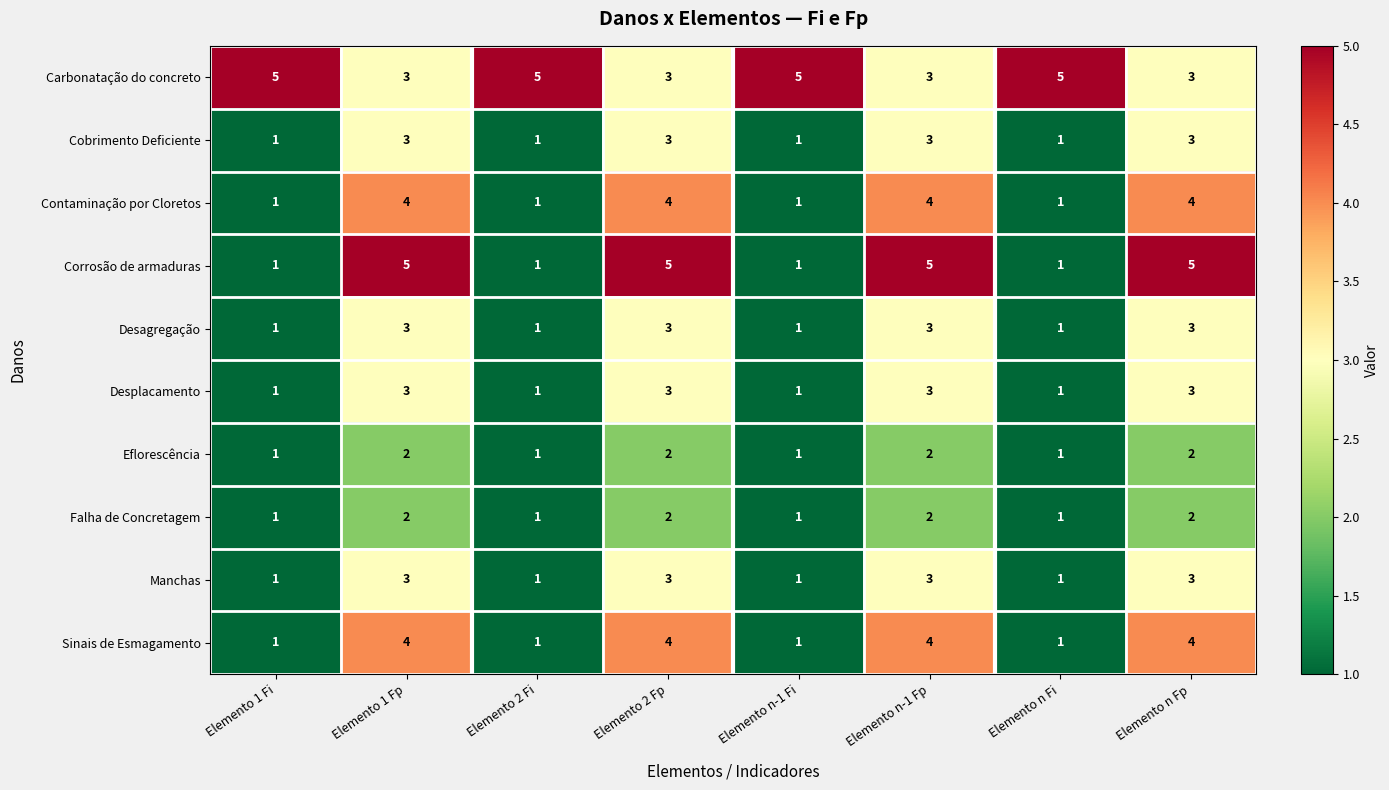

What is the maximum value for Manchas?

3